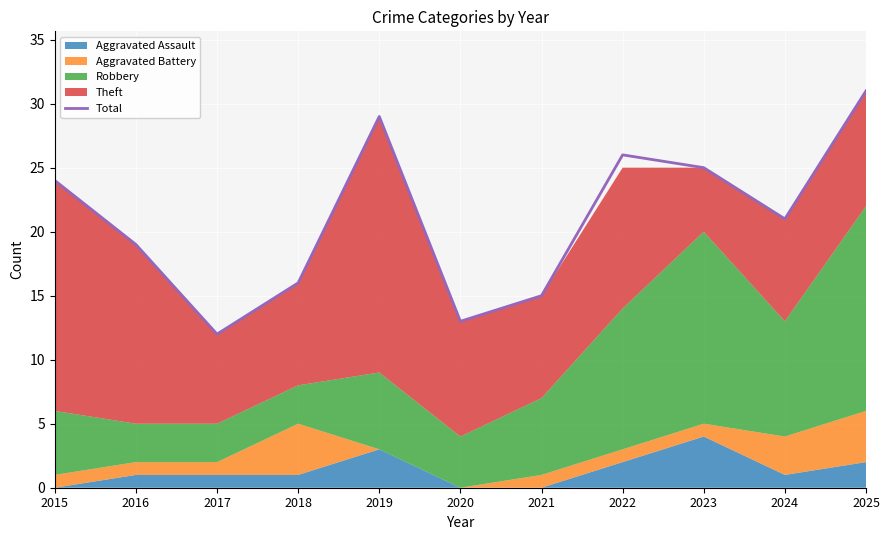

Reading left to right, extract all data points from this chart.

24	19	12	16	29	13	15	26	25	21	31